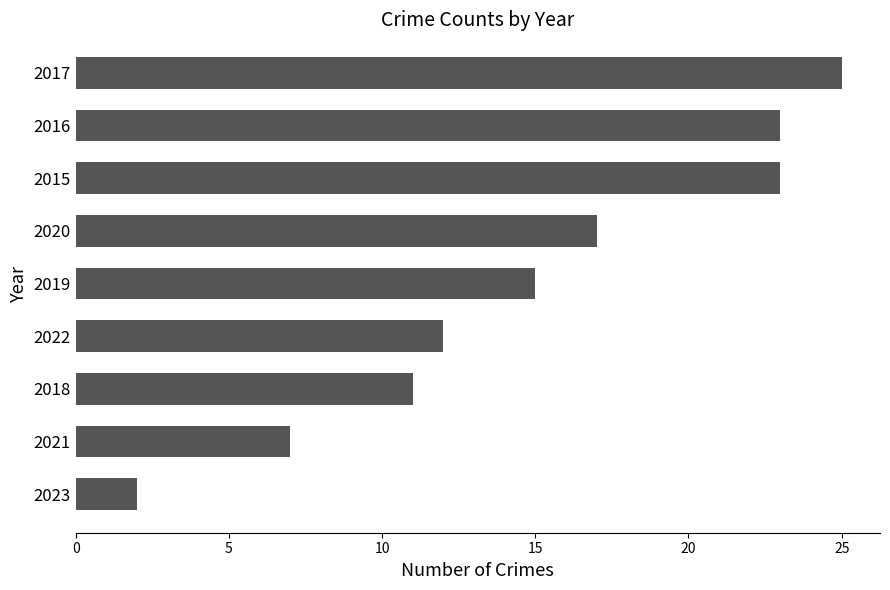

Is it true that the value at 2021 is 11?

False